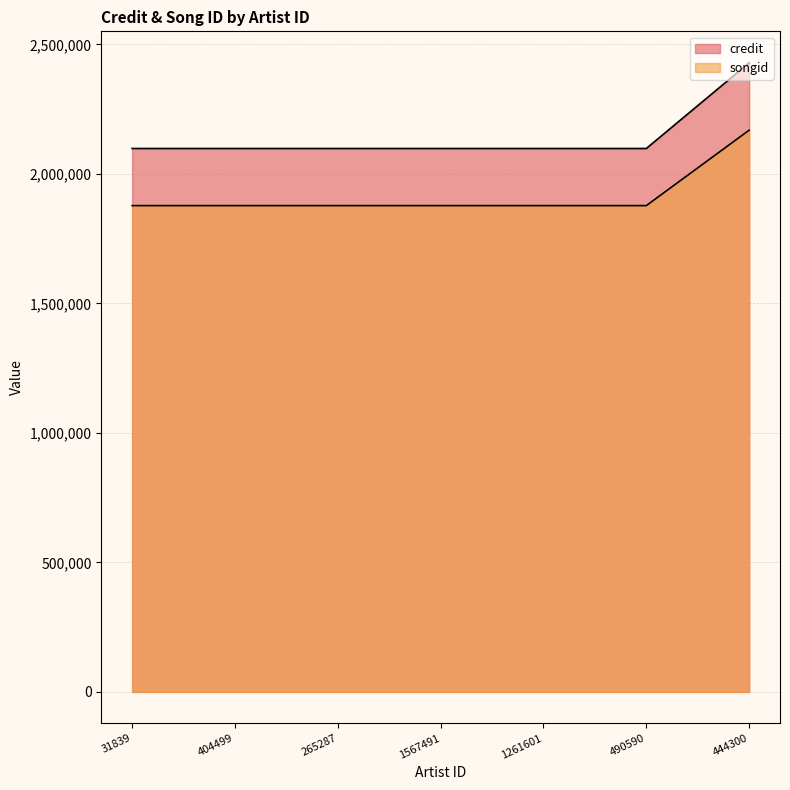

What is the label of the 7th point from the right?

31839